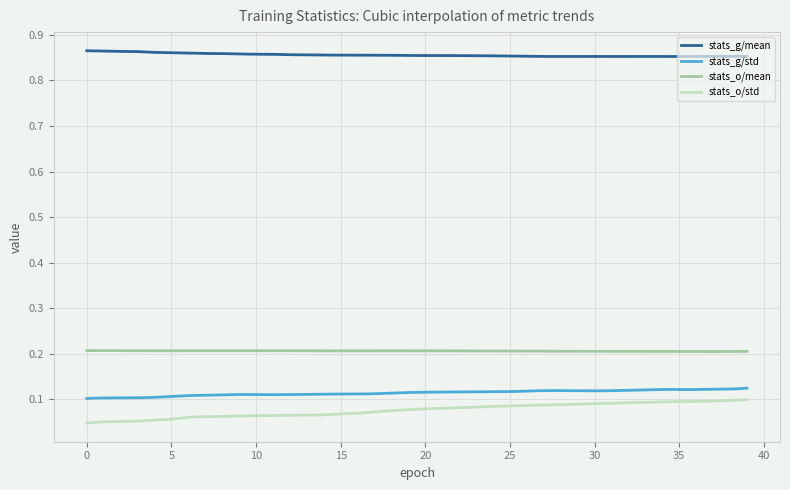

How many stats_o/std values are between 0 and 1?

300